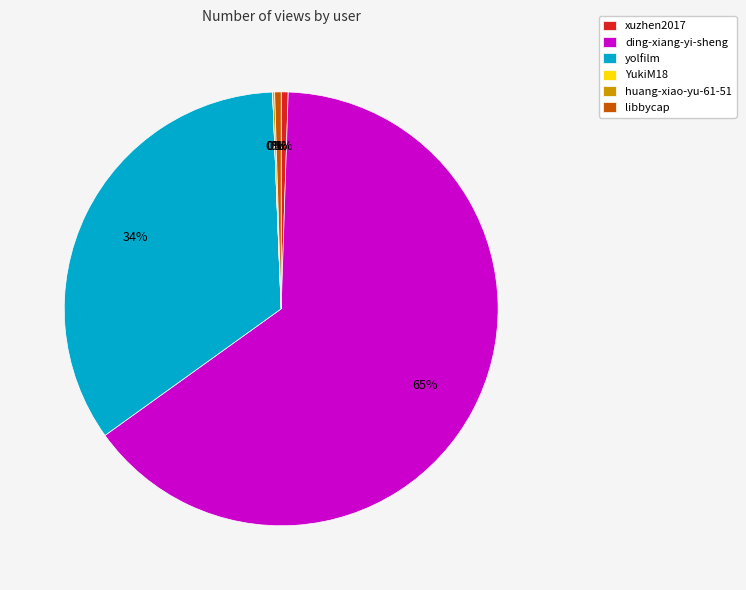

To the nearest percent, what percentage of the pie is xuzhen2017?

1%